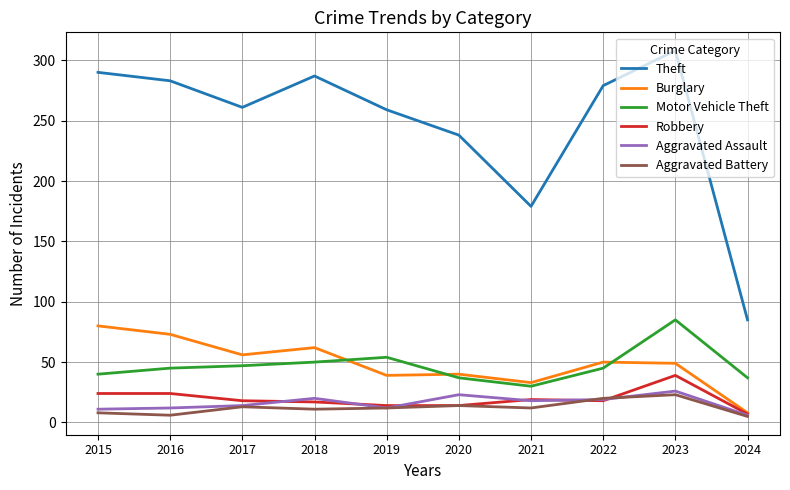

True or false: Motor Vehicle Theft and Robbery intersect in this chart.

False